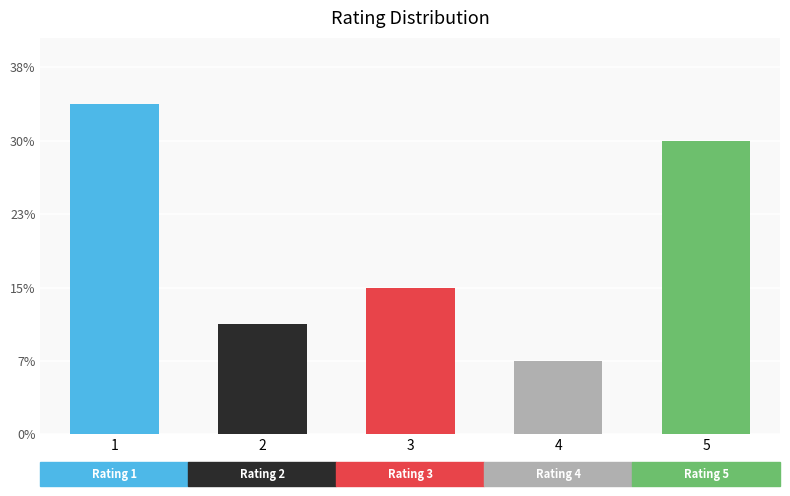

Are the bars grouped side by side (vs. stacked)?

No